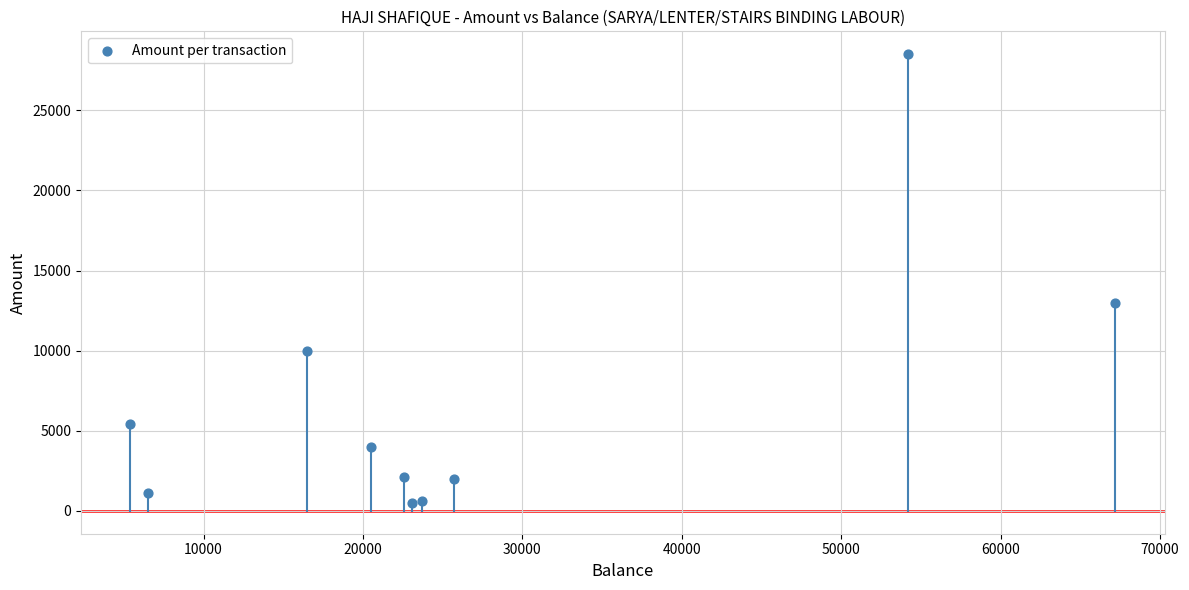

What Y value in the scatter plot is closest to 14500?

13000